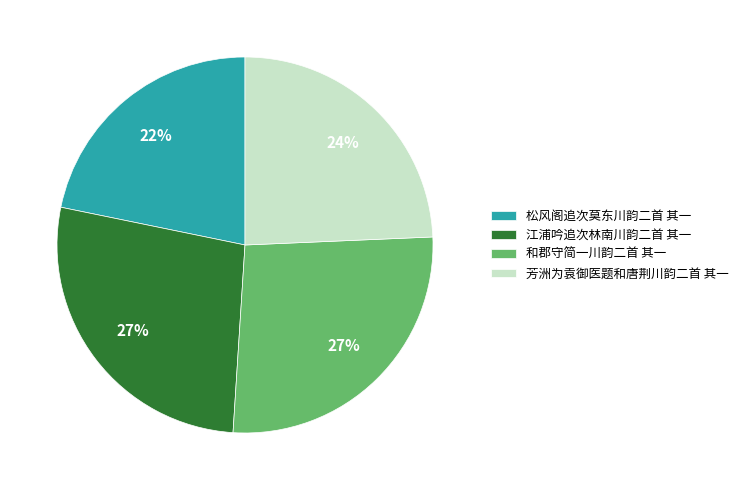

How many segments does this pie chart have?

4